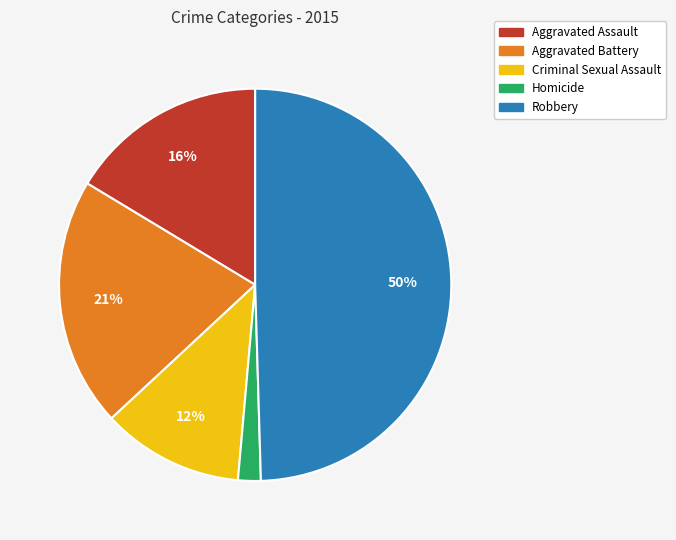

Is the sum of Criminal Sexual Assault and Homicide greater than half?

No